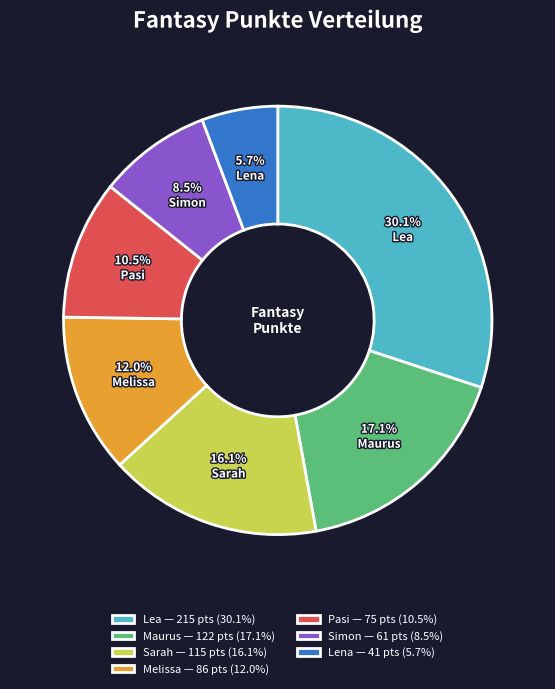

True or false: Sarah accounts for 16% of the total.

True